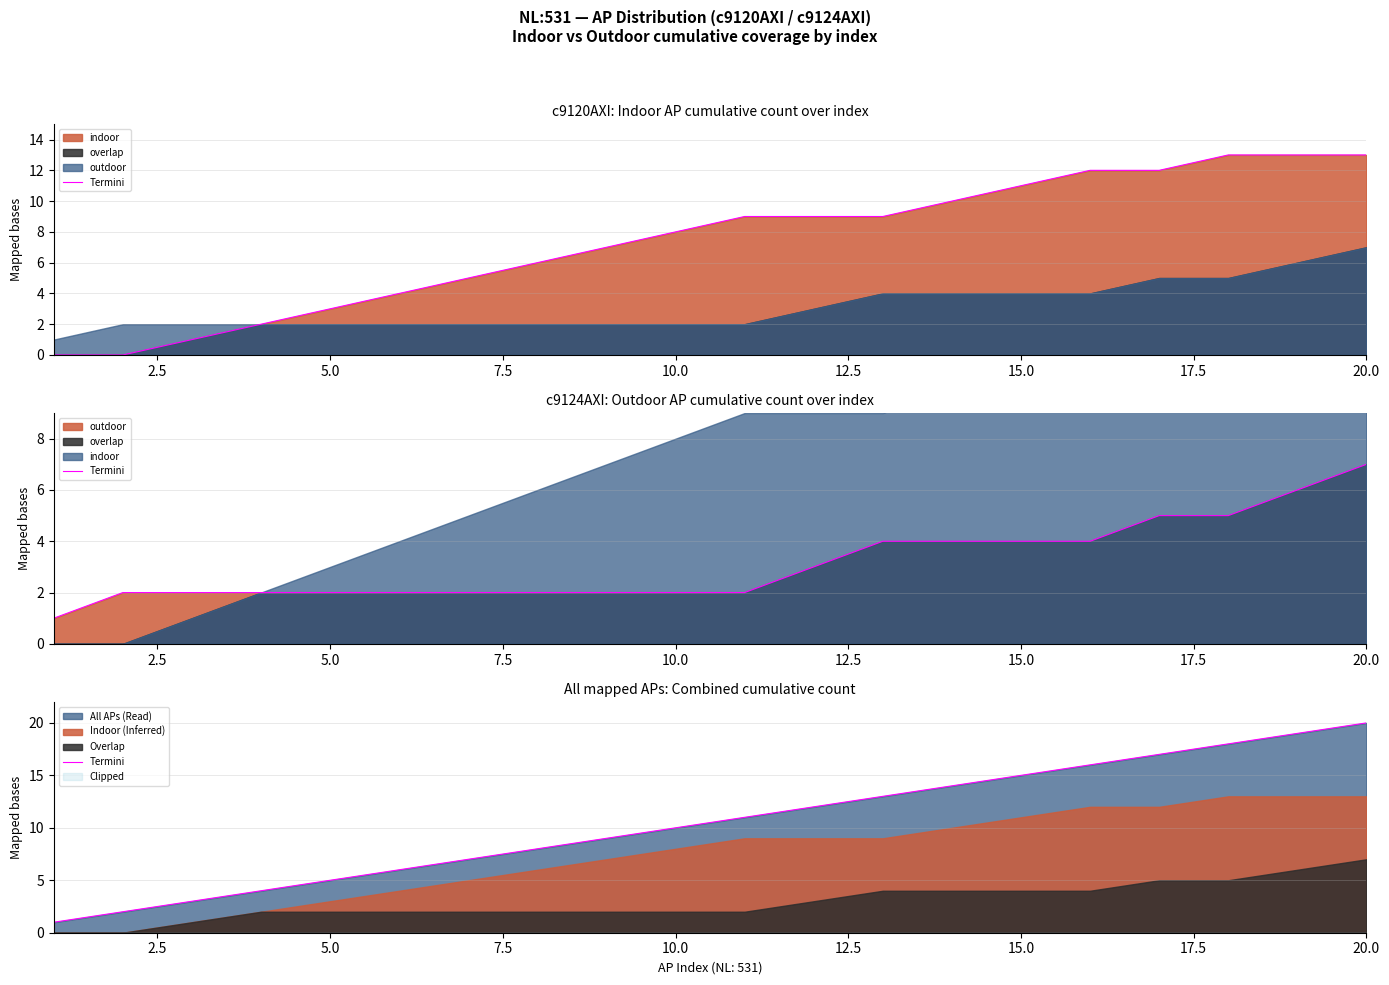

What is the ratio of the value at 15.0 to the value at 2.5?

3.5